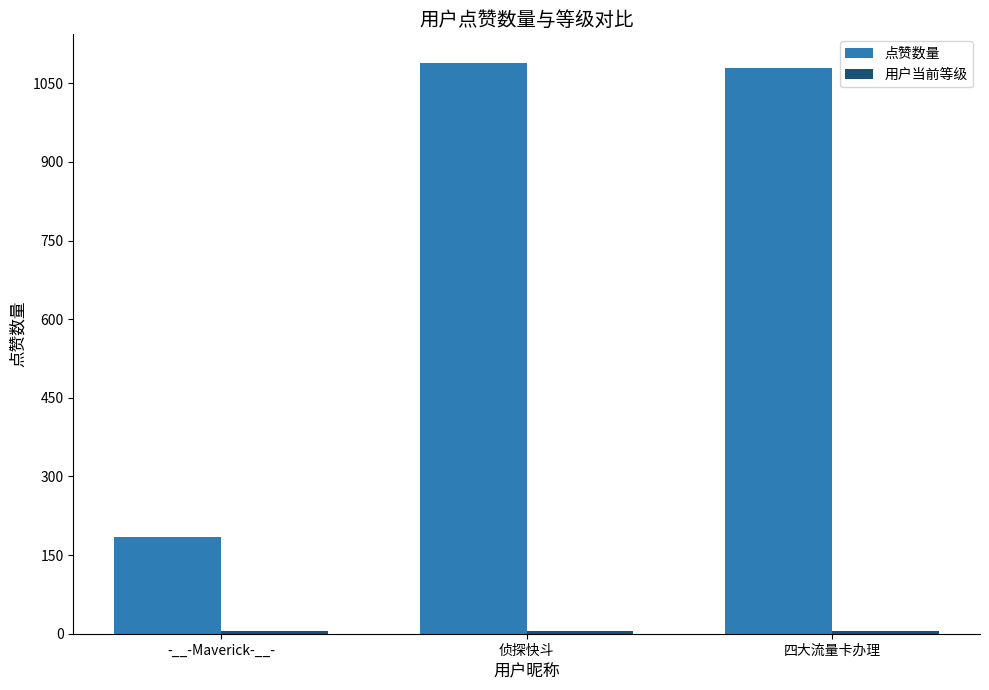

What is the difference between the maximum and minimum values in the 点赞数量 series?

904